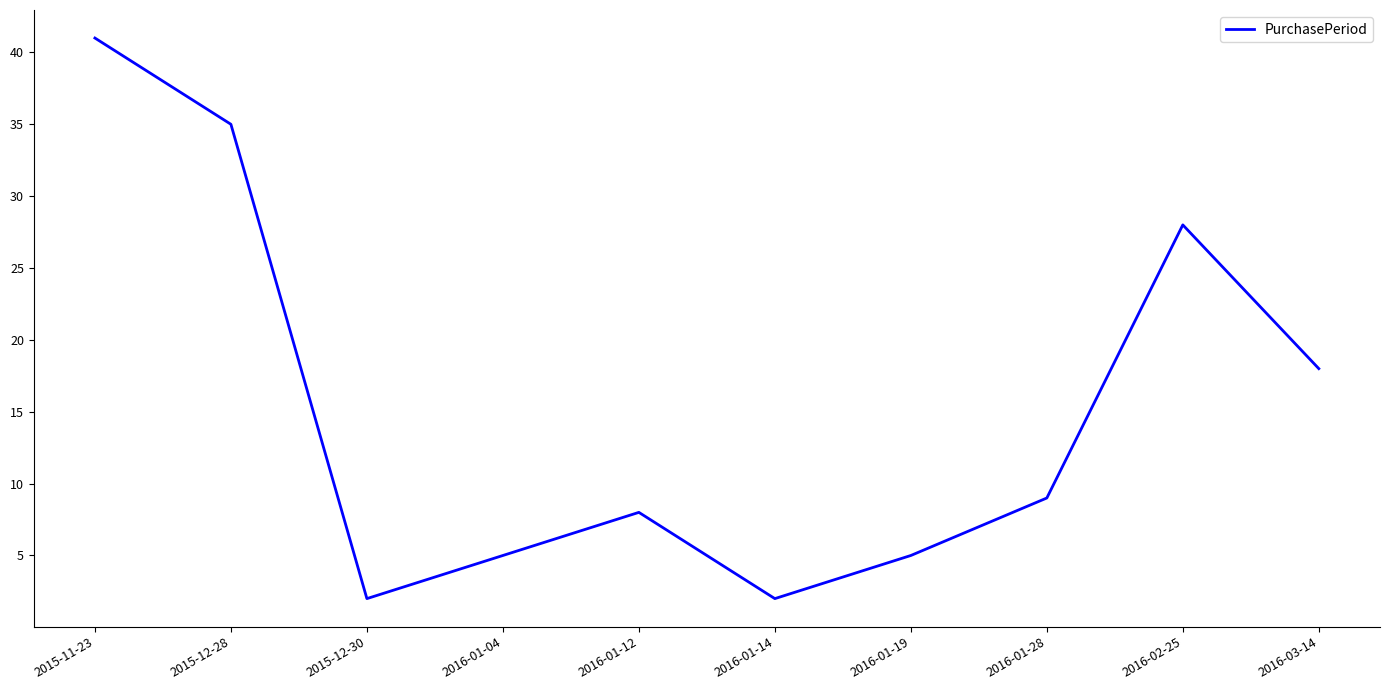

How many lines are shown in the chart?

1